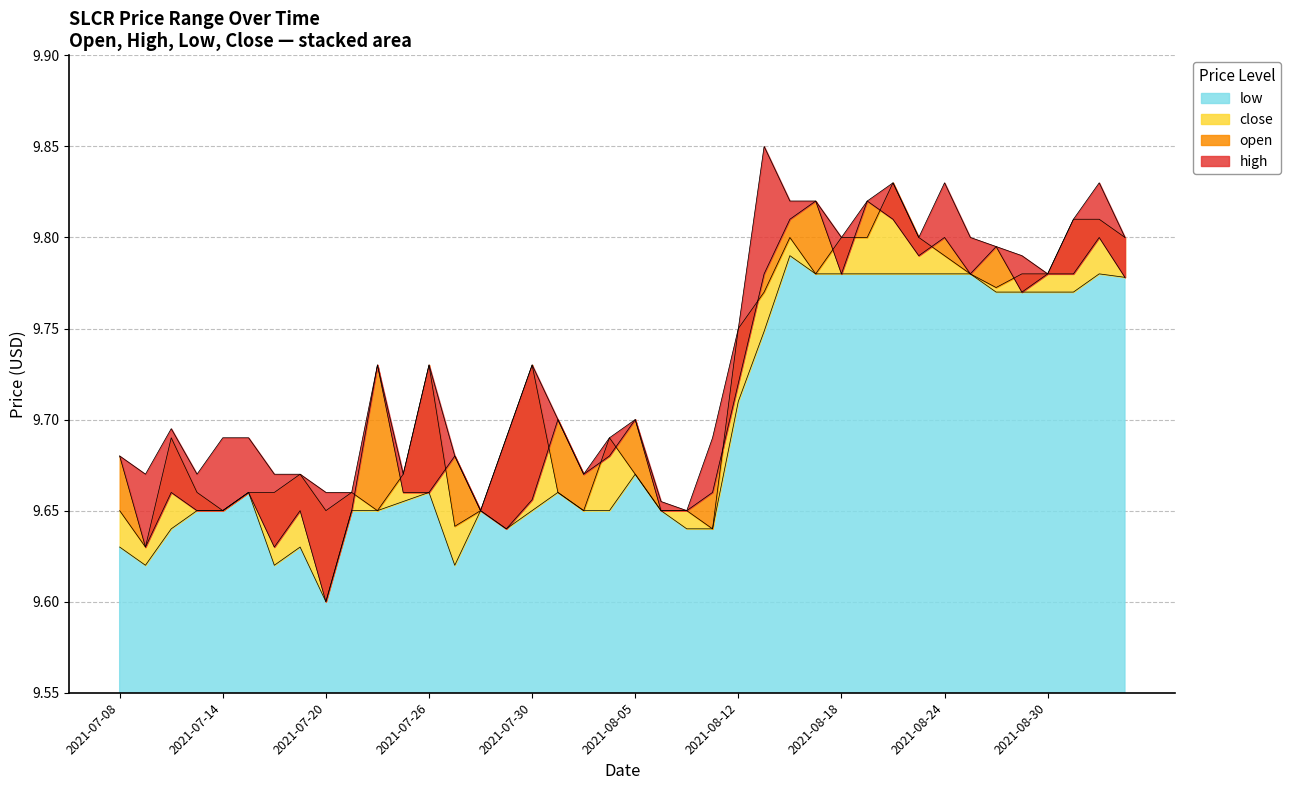

What is the approximate value of high at 2021-08-02?

9.7